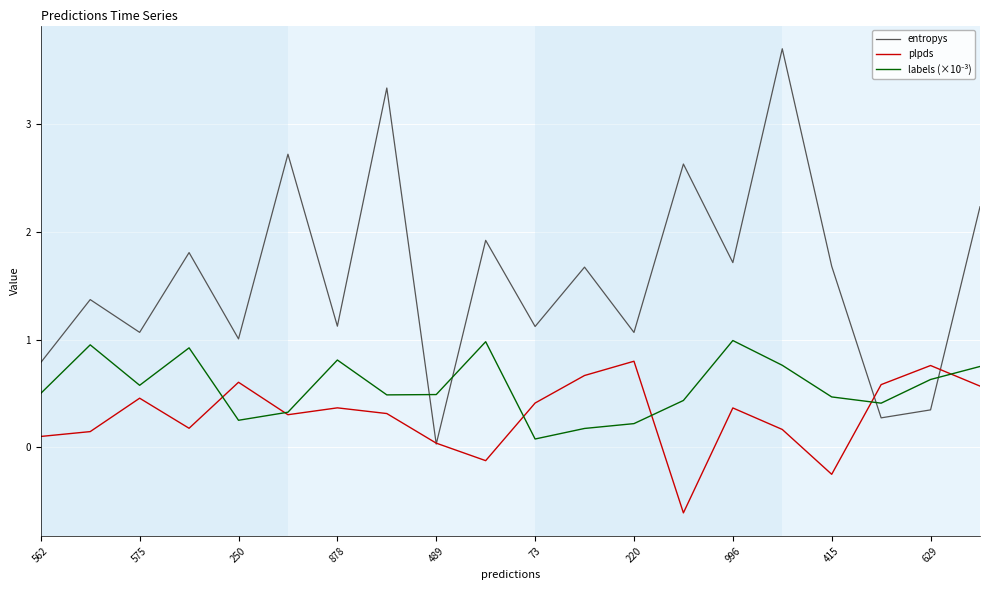

What is the average value of the entropys series?

1.6